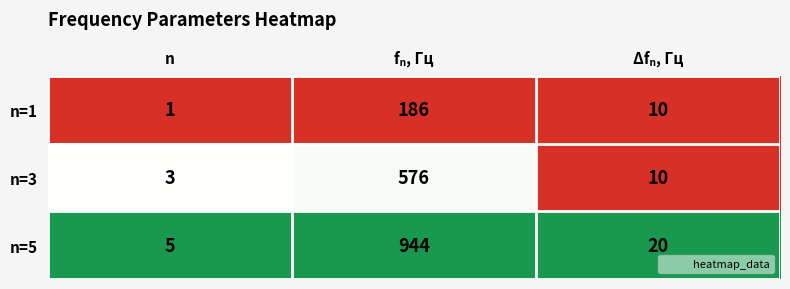

At which label does n=1 reach its minimum?

n